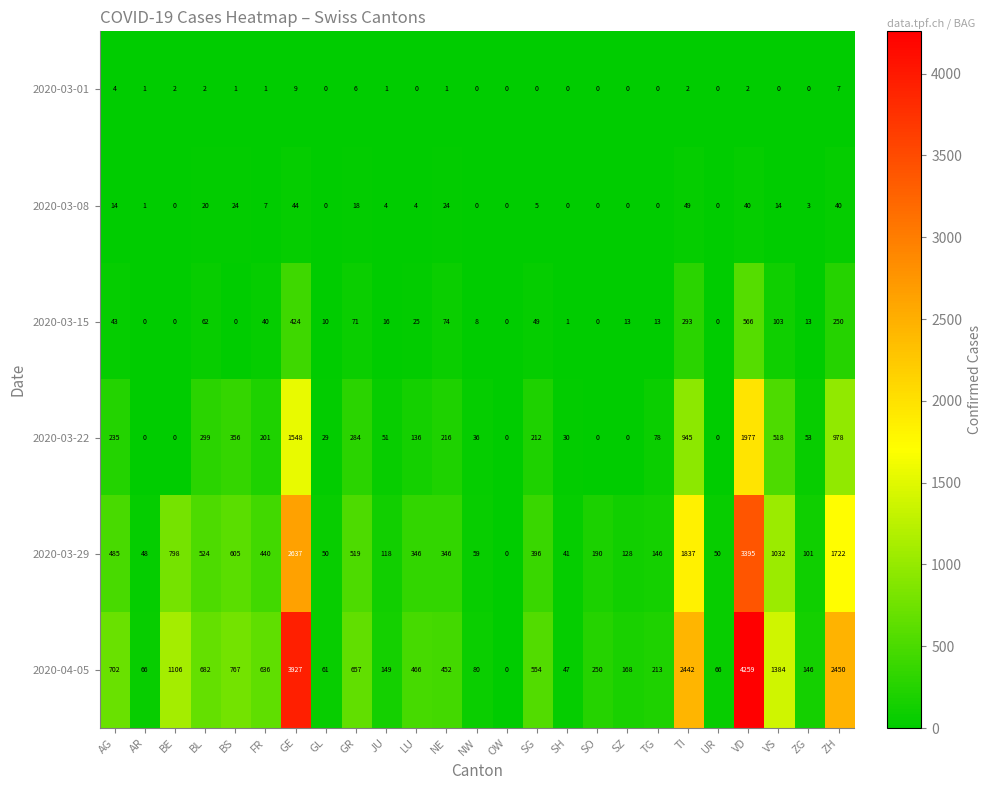

The value of 2020-03-29 at TG is 146. True or false?

True